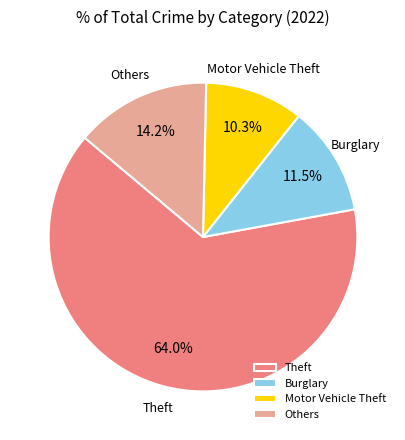

What is the ratio of the value at Others to the value at Burglary?

1.2